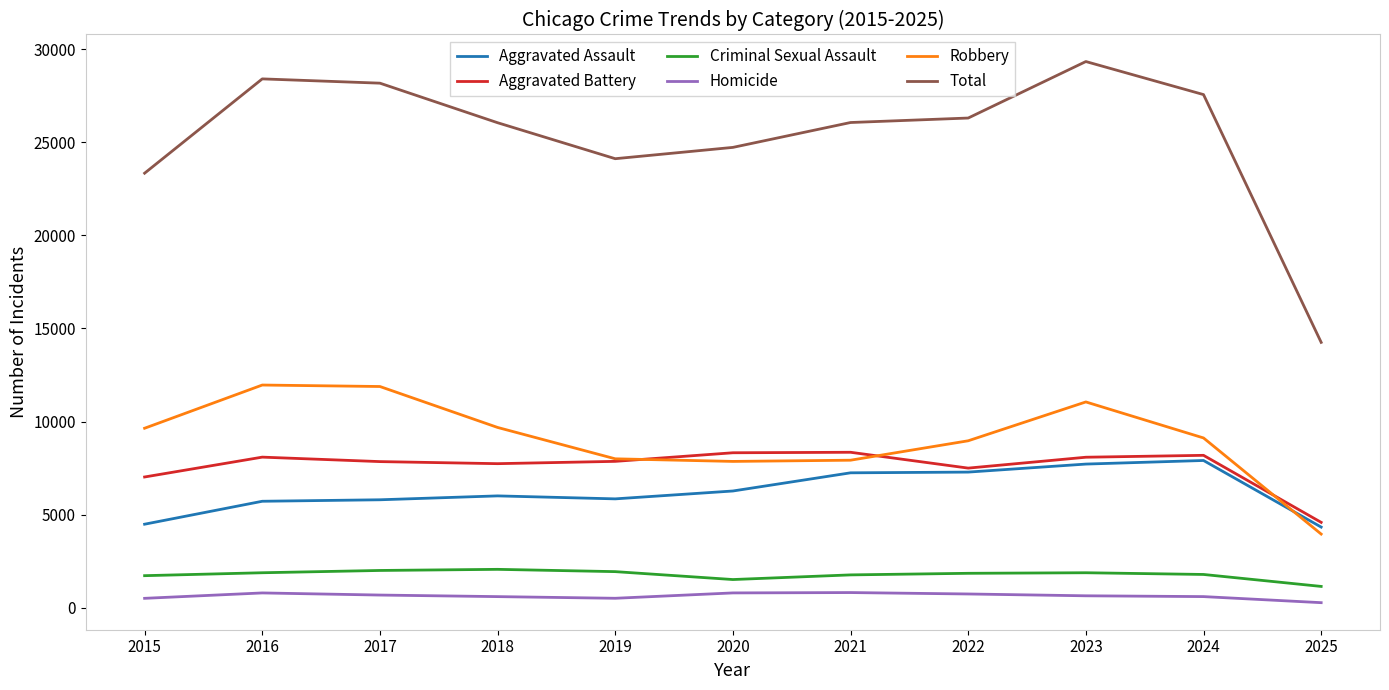

Which series has the largest total across all categories?

Total